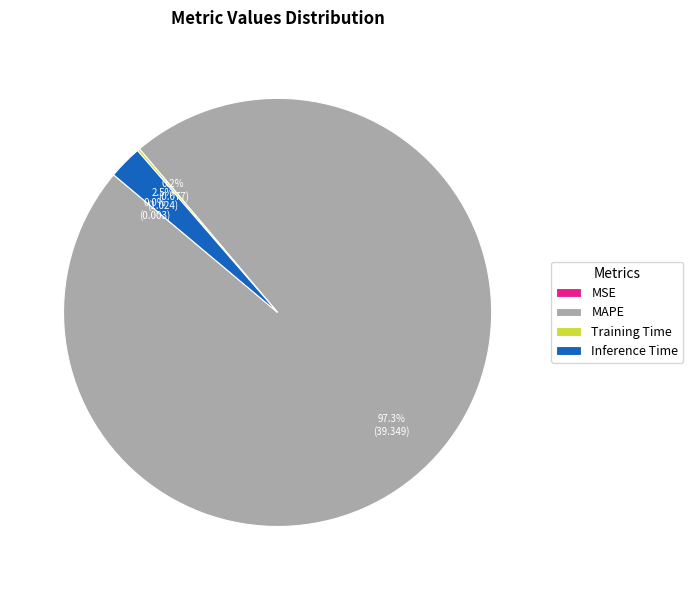

What is the majority slice?

MAPE